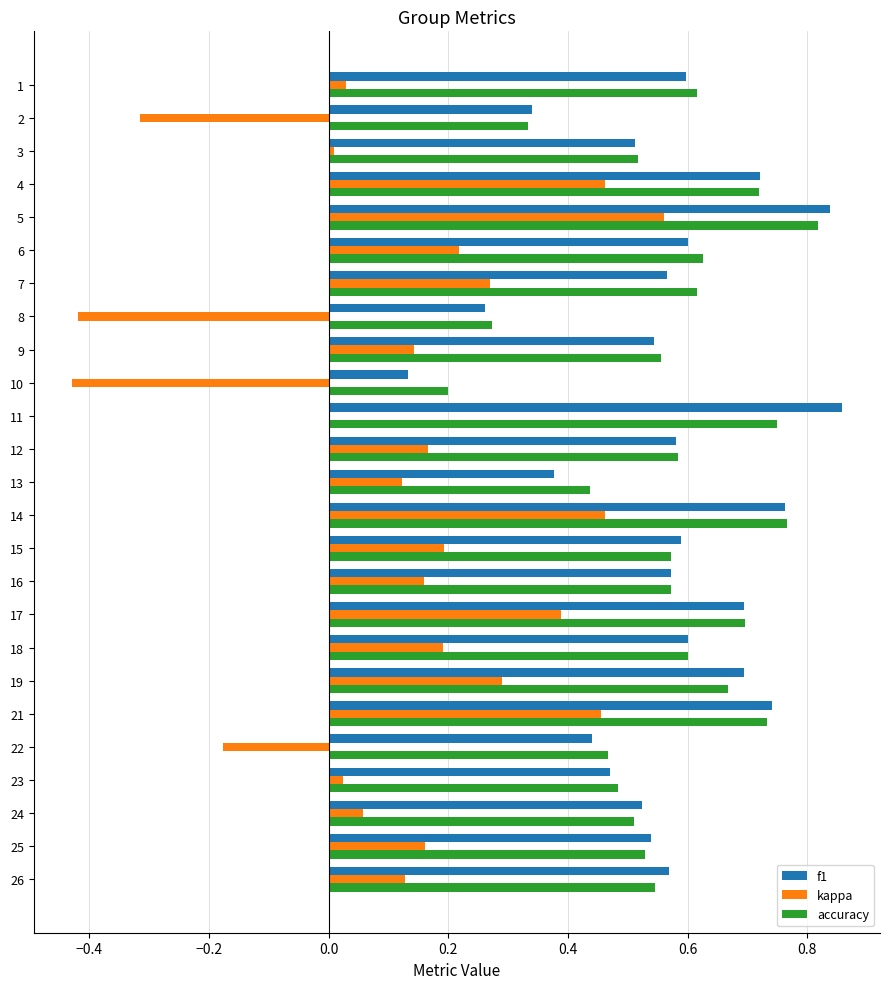

Which category has the highest value in the accuracy series?

5